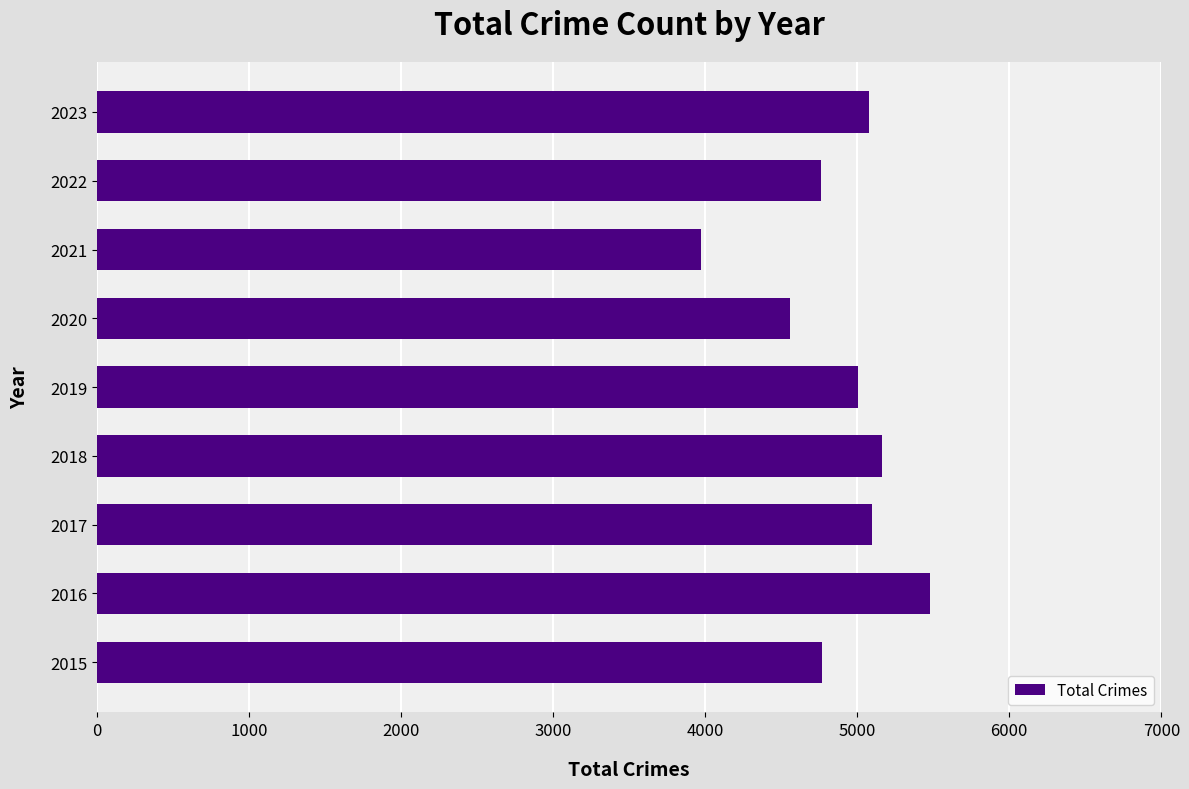

What value does the data have at 2020?

4556